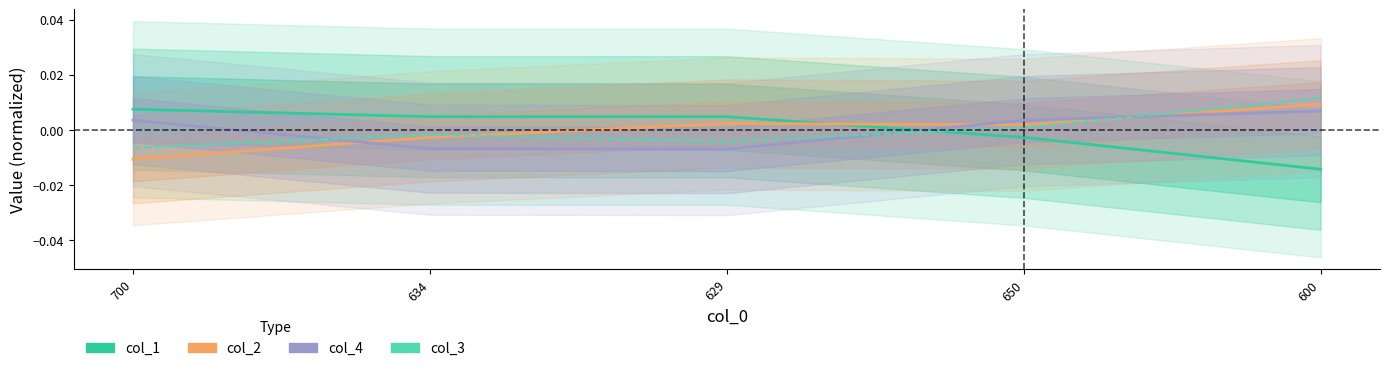

True or false: col_3 has a value of 0.0 at 600.

True